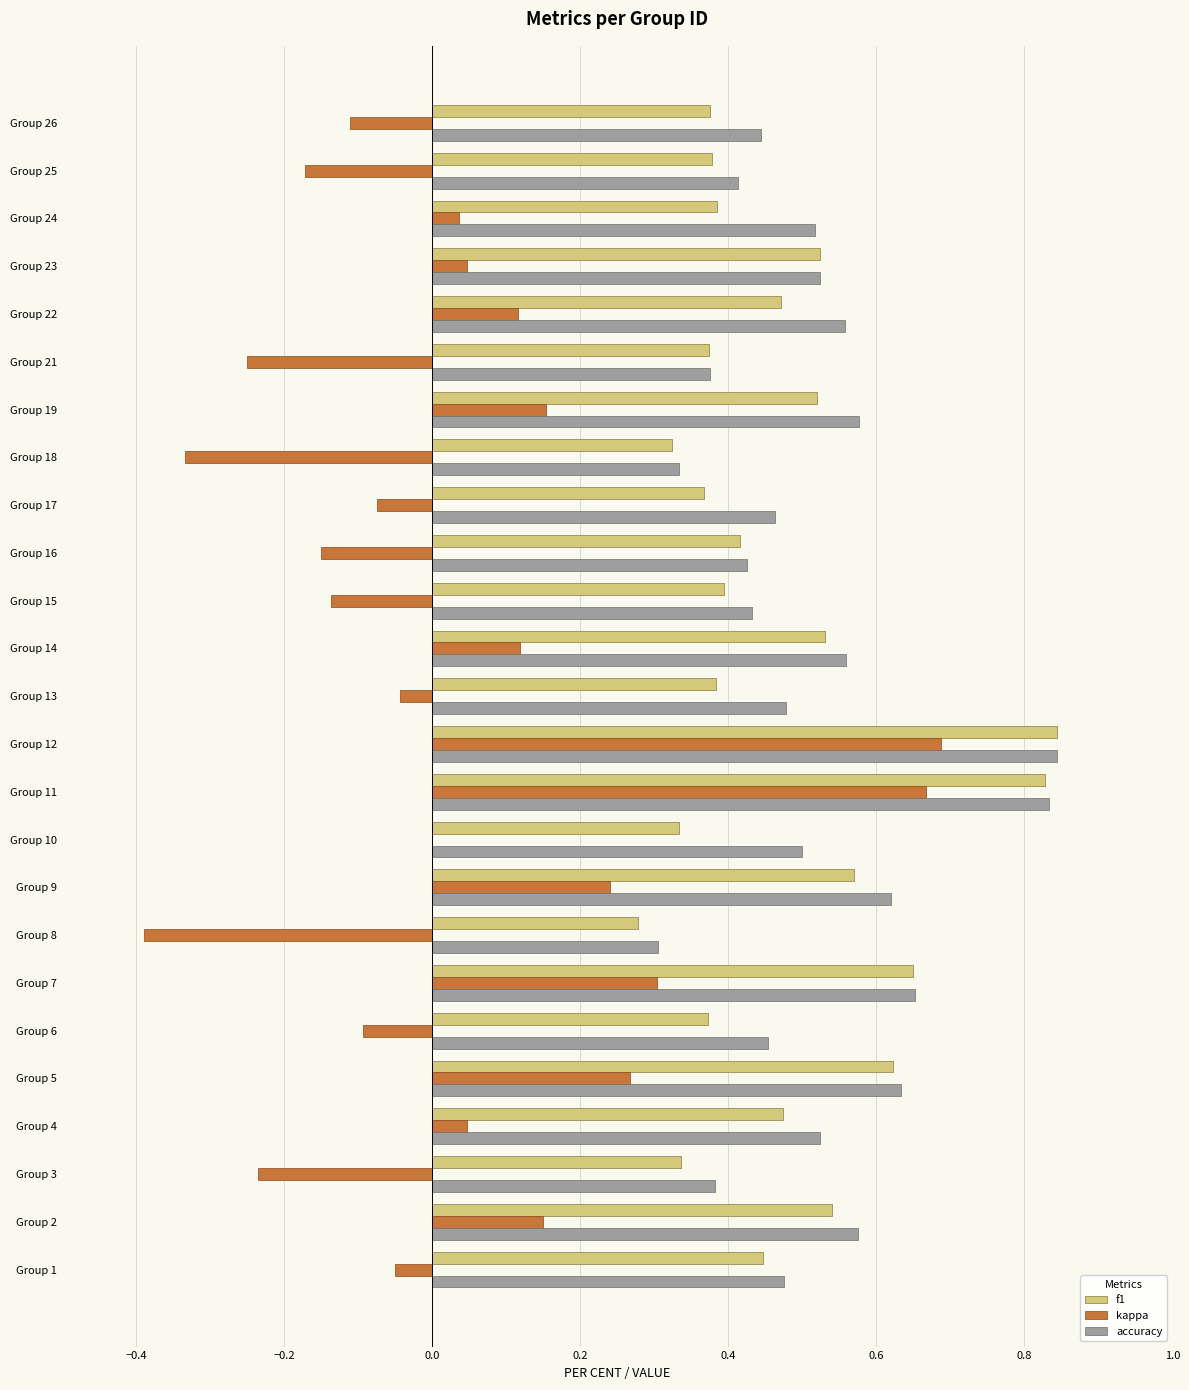

Is the value of kappa at Group 9 greater than the value of accuracy at Group 6?

No